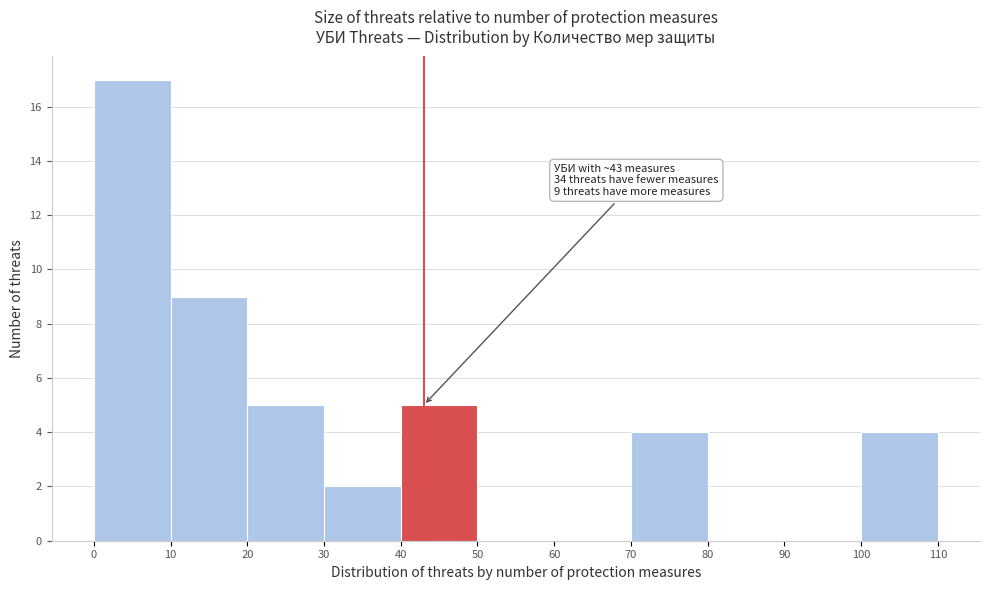

Which range on the x-axis has the tallest bar?

0 to 10